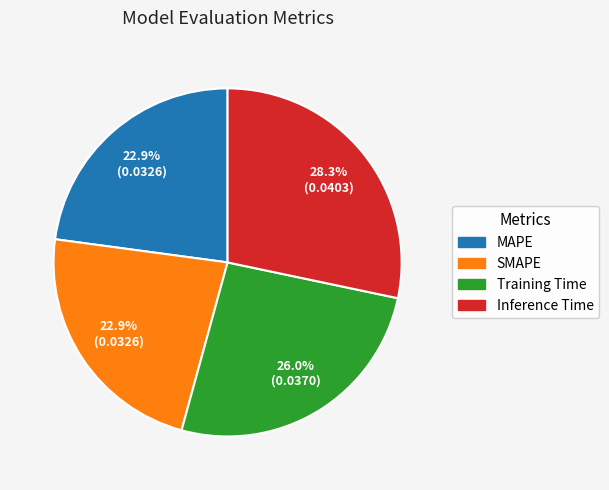

To the nearest percent, what portion does MAPE represent?

23%